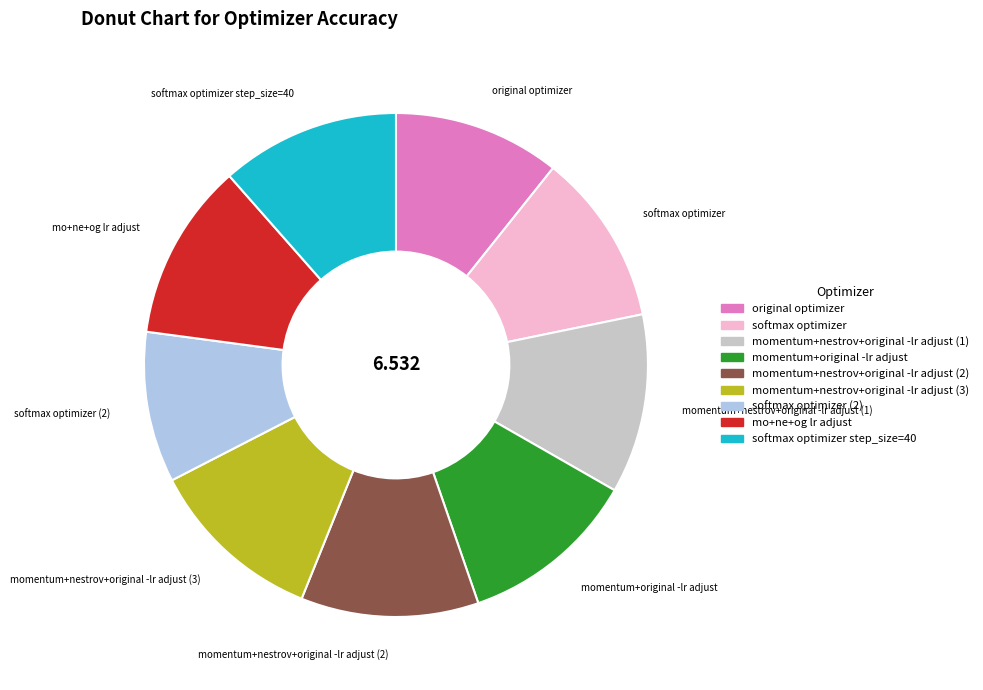

Does any single category account for the majority?

No